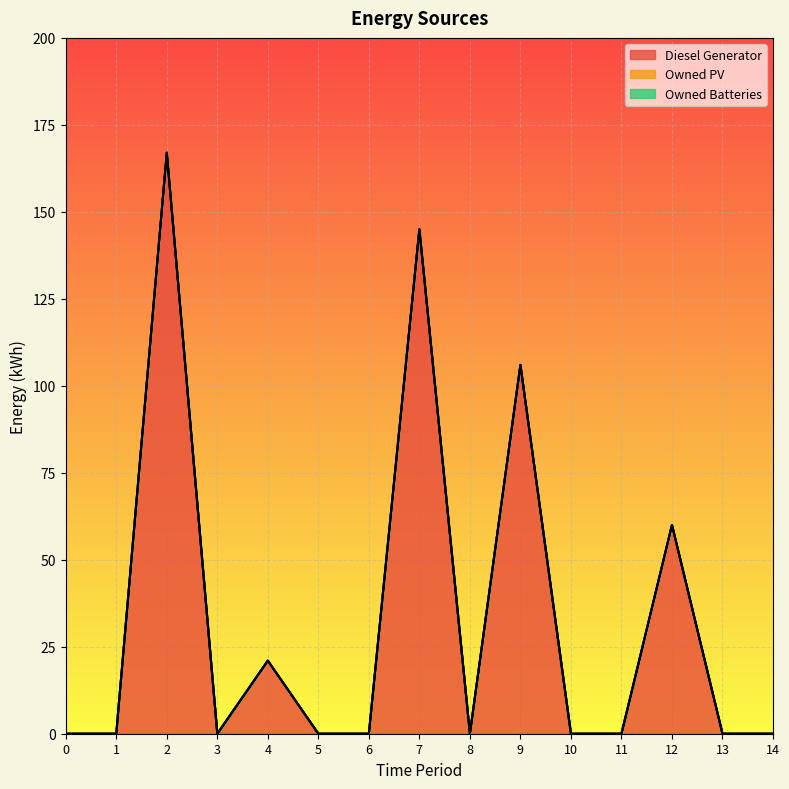

Reading left to right, extract all data points from this chart.

Diesel Generator: 0=0	1=0	2=167	3=0	4=21	5=0	6=0	7=145	8=0	9=106	10=0	11=0	12=60	13=0	14=0
Owned PV: 0=0	1=0	2=0	3=0	4=0	5=0	6=0	7=0	8=0	9=0	10=0	11=0	12=0	13=0	14=0
Owned Batteries: 0=0	1=0	2=0	3=0	4=0	5=0	6=0	7=0	8=0	9=0	10=0	11=0	12=0	13=0	14=0